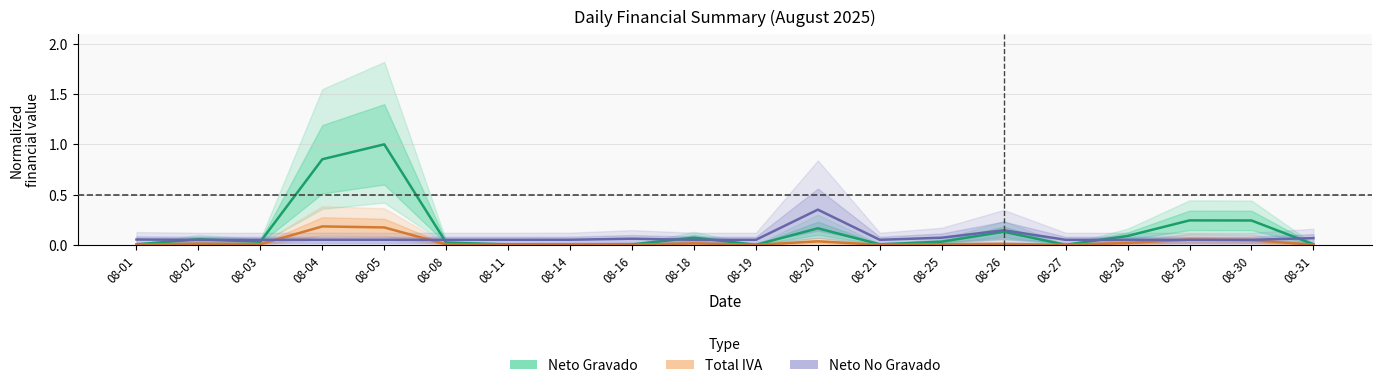

At 08-08, list the series in order from largest to smallest.

Neto No Gravado, Neto Gravado, Total IVA